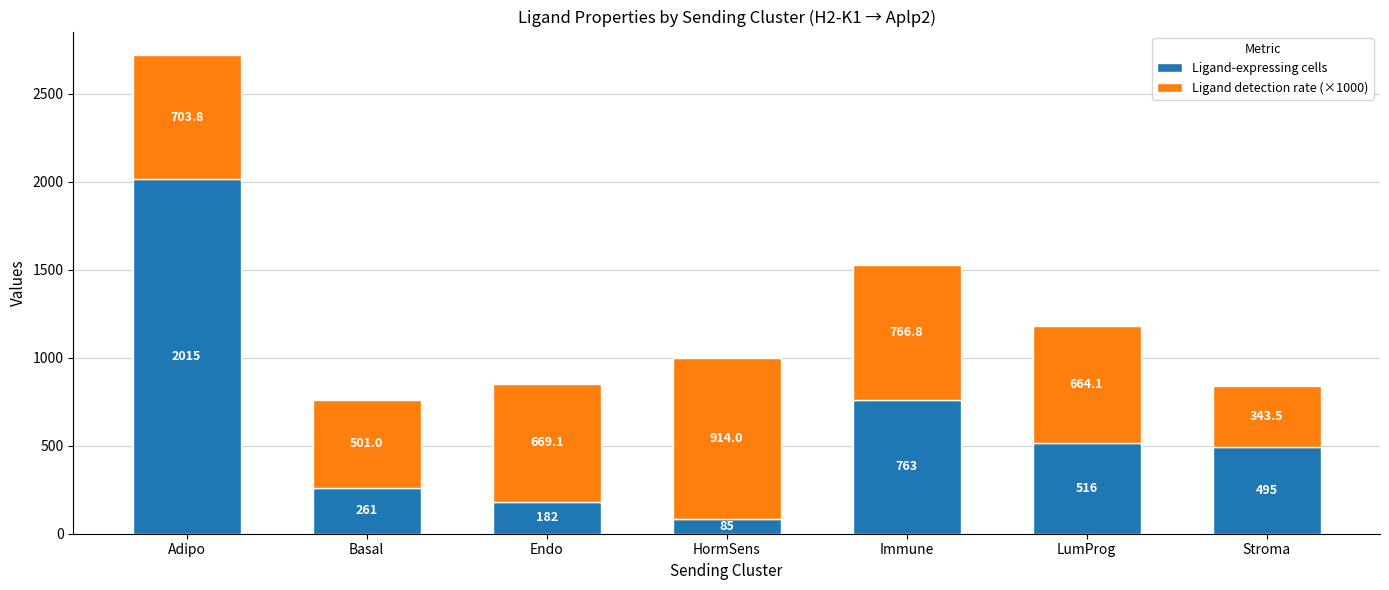

Is it true that Ligand-expressing cells equals 516.0 at LumProg?

True